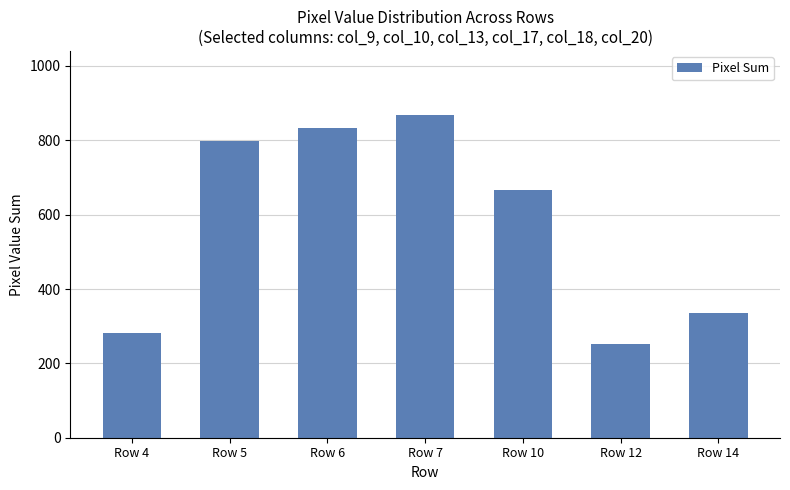

At which label is the value closest to 559?

Row 10